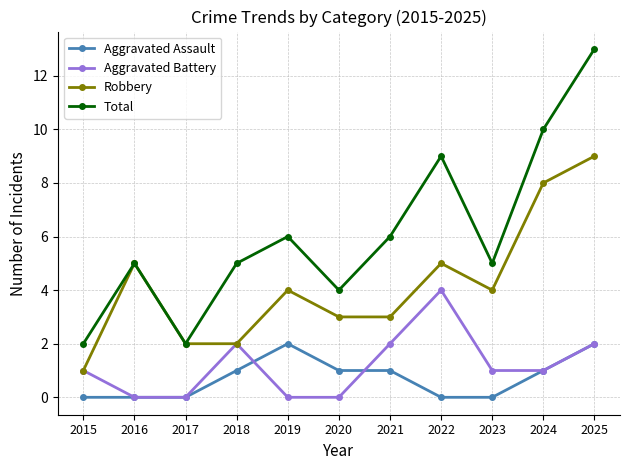

Reading left to right, list all the values displayed in this chart.

Aggravated Assault: 0	0	0	1	2	1	1	0	0	1	2
Aggravated Battery: 1	0	0	2	0	0	2	4	1	1	2
Robbery: 1	5	2	2	4	3	3	5	4	8	9
Total: 2	5	2	5	6	4	6	9	5	10	13